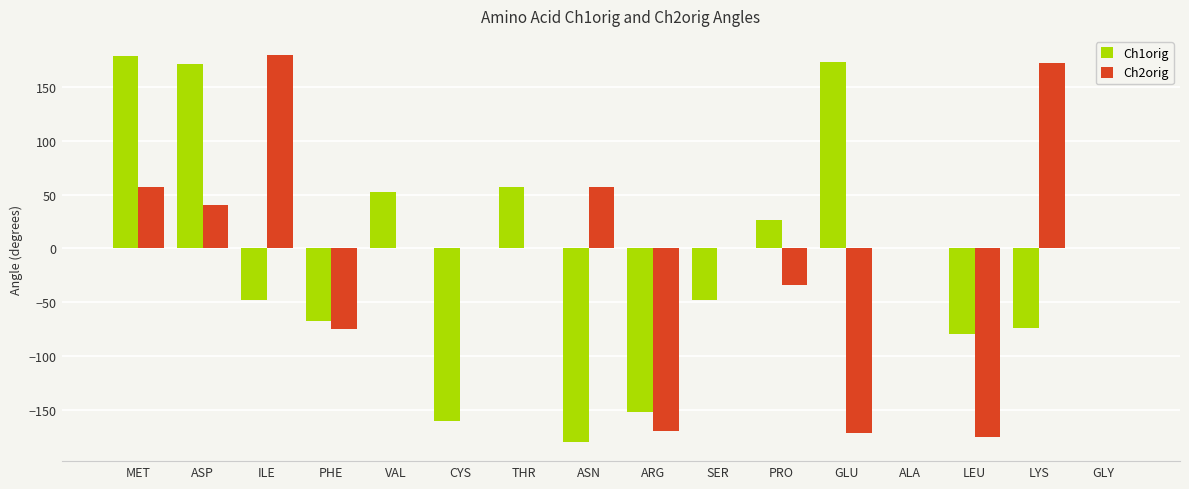

How many data points does each series have?

16